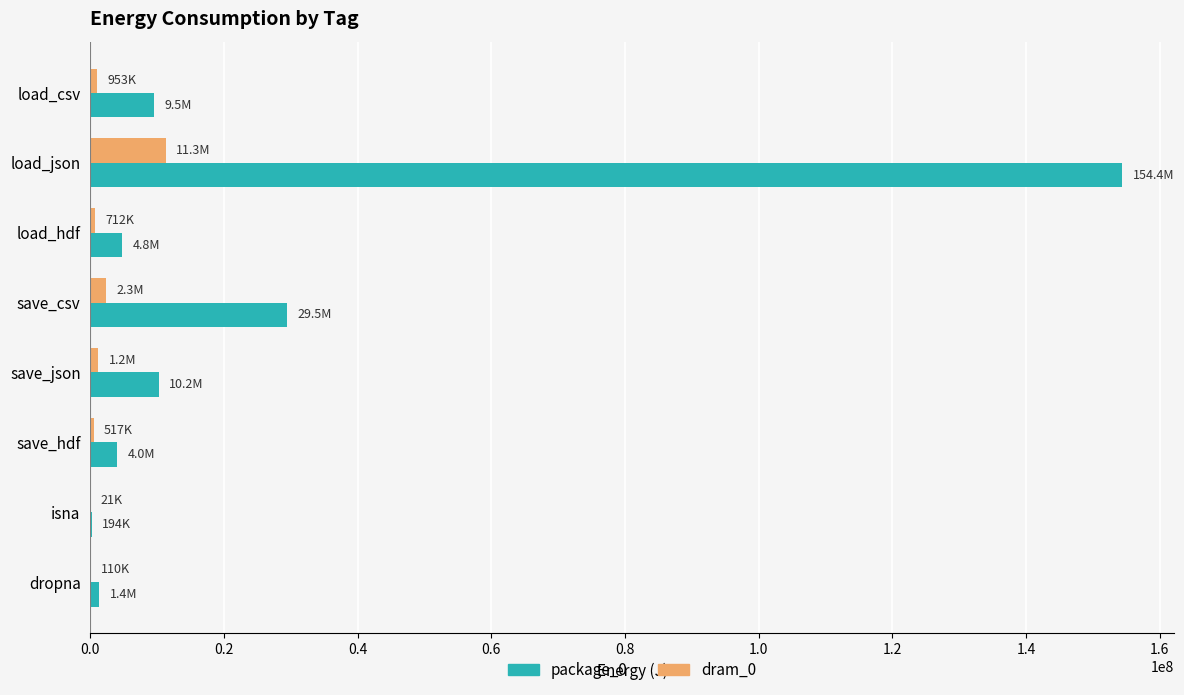

At which category is the sum across all series the highest?

load_json